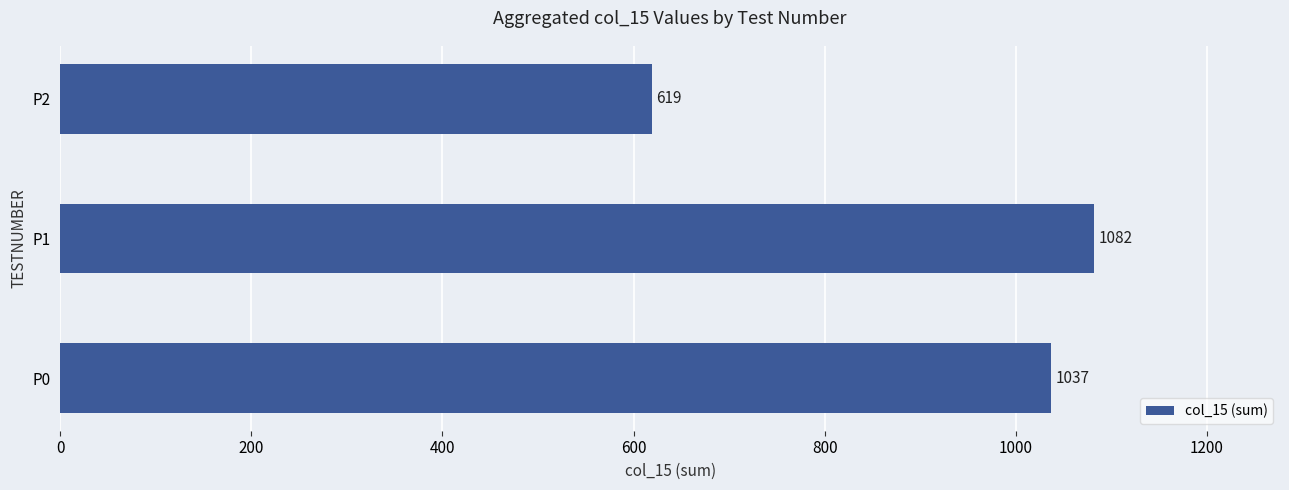

How many data points are less than 1037?

1